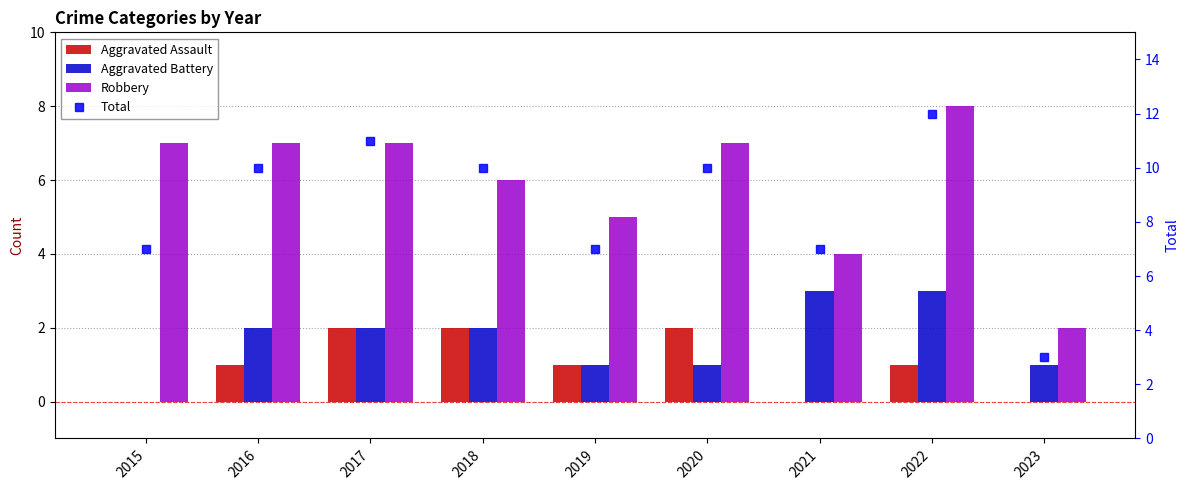

What is the value of the Aggravated Battery bar at the 6th from the left?

1